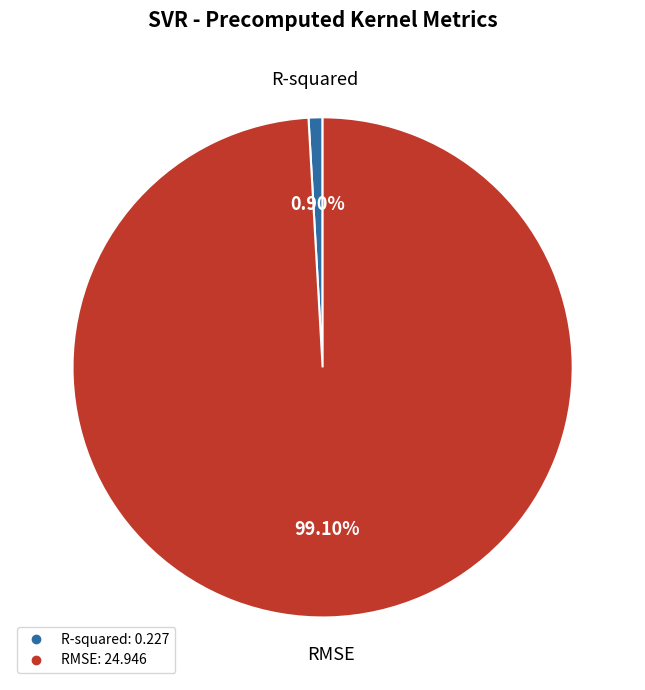

To the nearest percent, what percentage of the pie is R-squared?

1%